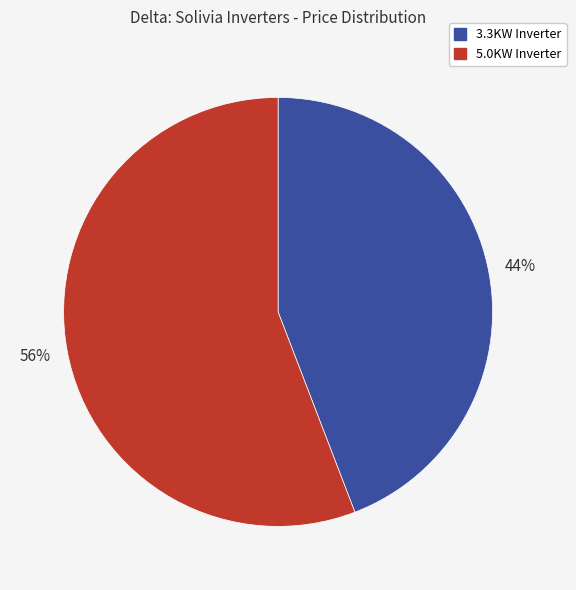

To the nearest percent, what is the average slice percentage?

50%